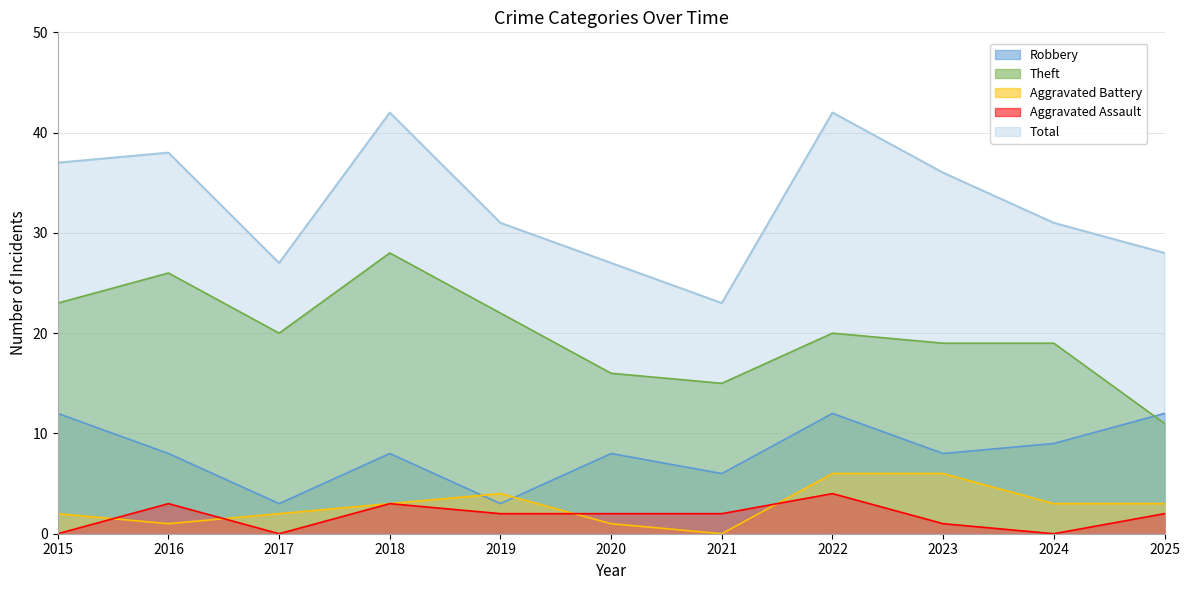

What are all the series names shown in the legend?

Robbery, Theft, Aggravated Battery, Aggravated Assault, Total